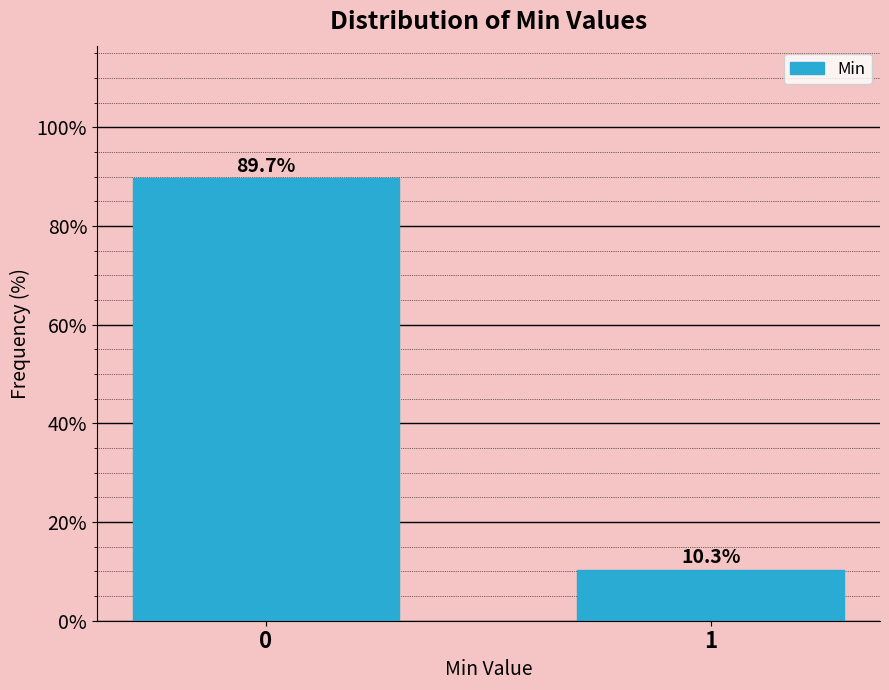

Reading left to right, what are all the values shown in this chart?

0=89.7	1=10.3